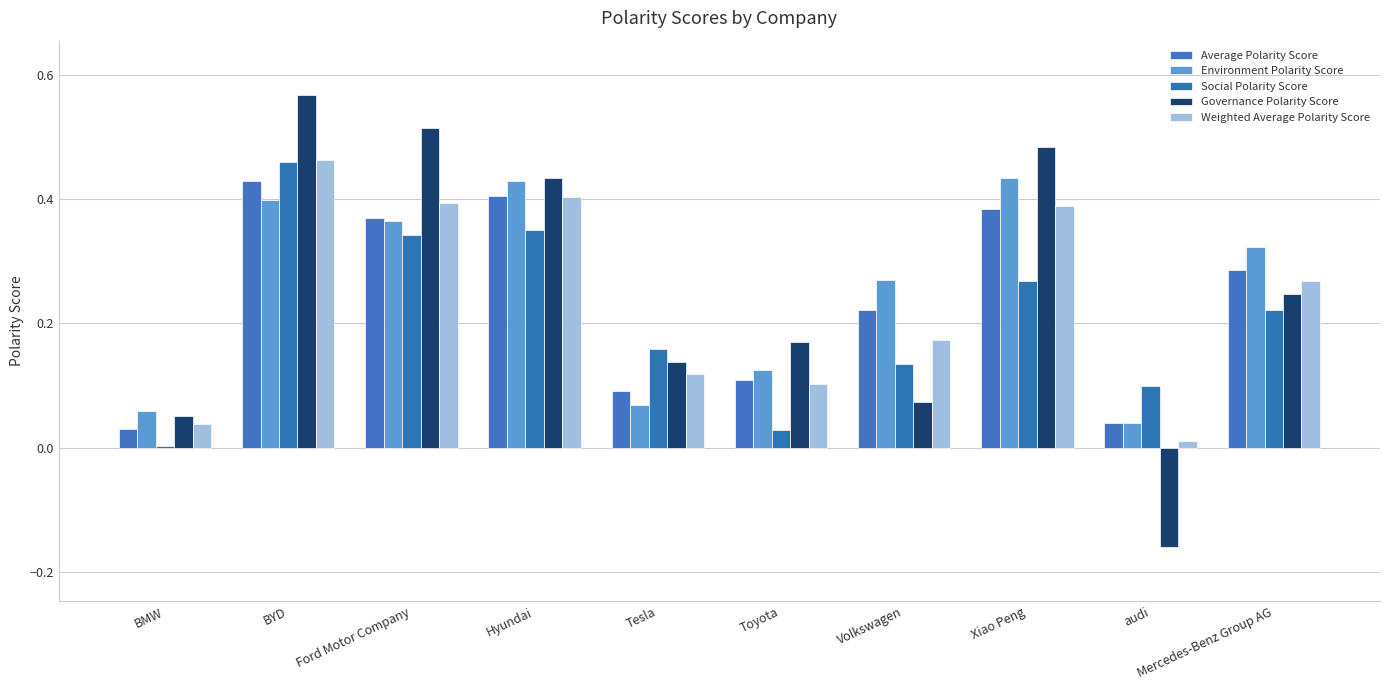

Which series has the largest total across all categories?

Governance Polarity Score